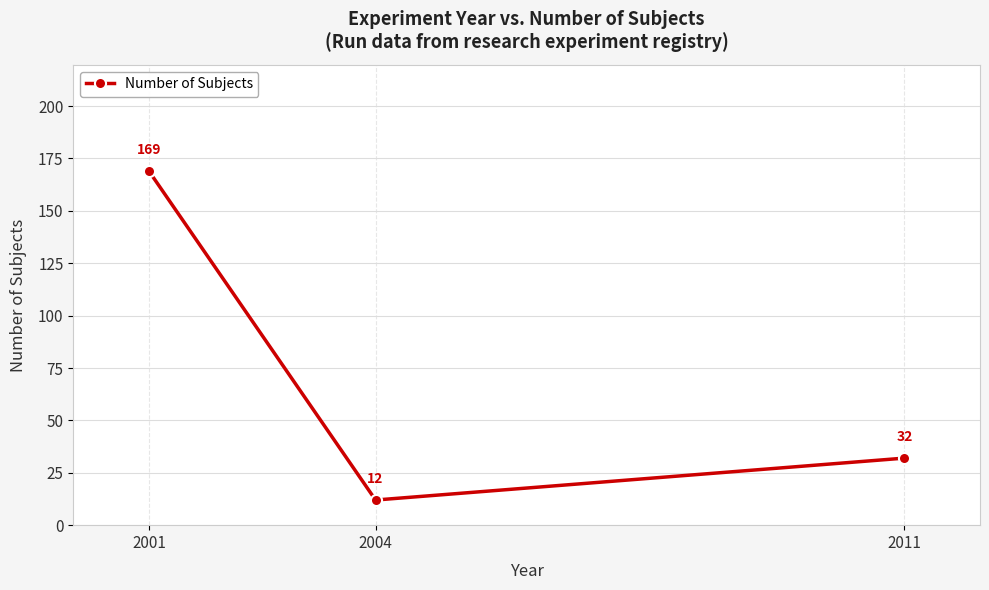

Is it true that the value at 2004 is 20?

False